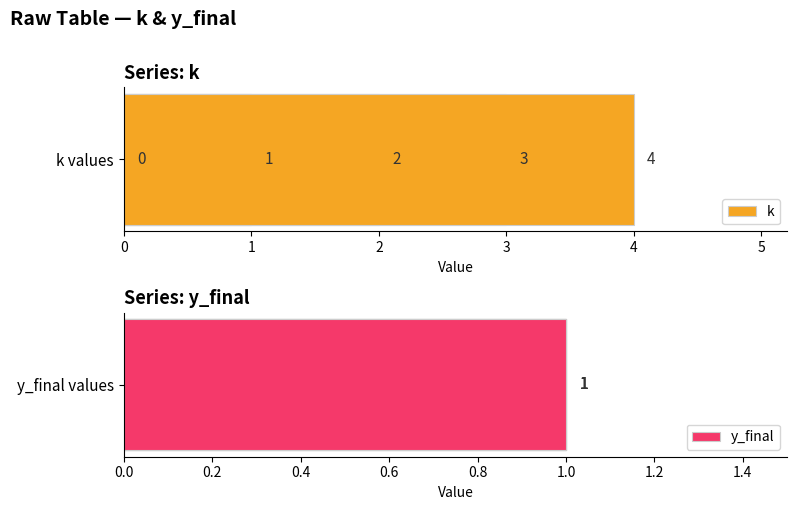

Are the bars grouped side by side (vs. stacked)?

Yes